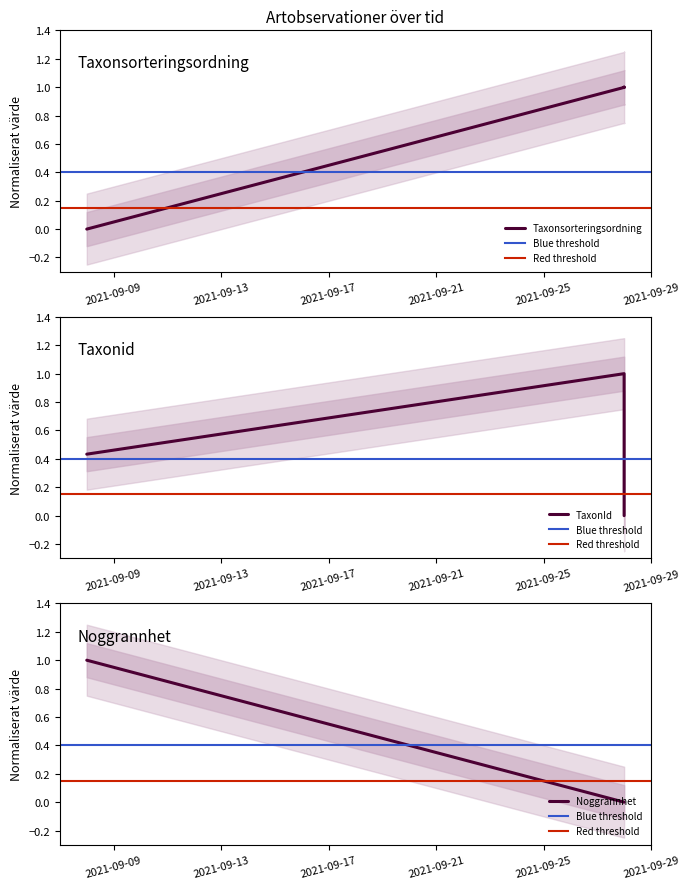

What is the difference between the maximum and minimum values in the Noggrannhet series?

1.0